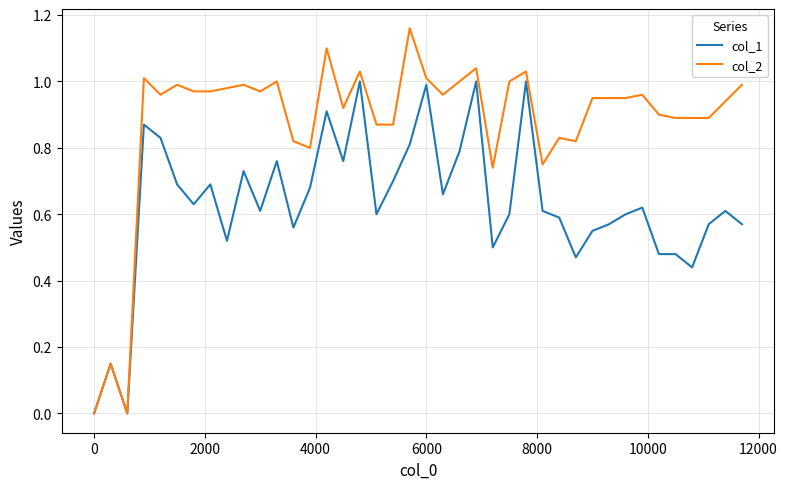

Which series has the largest range (max minus min)?

col_2